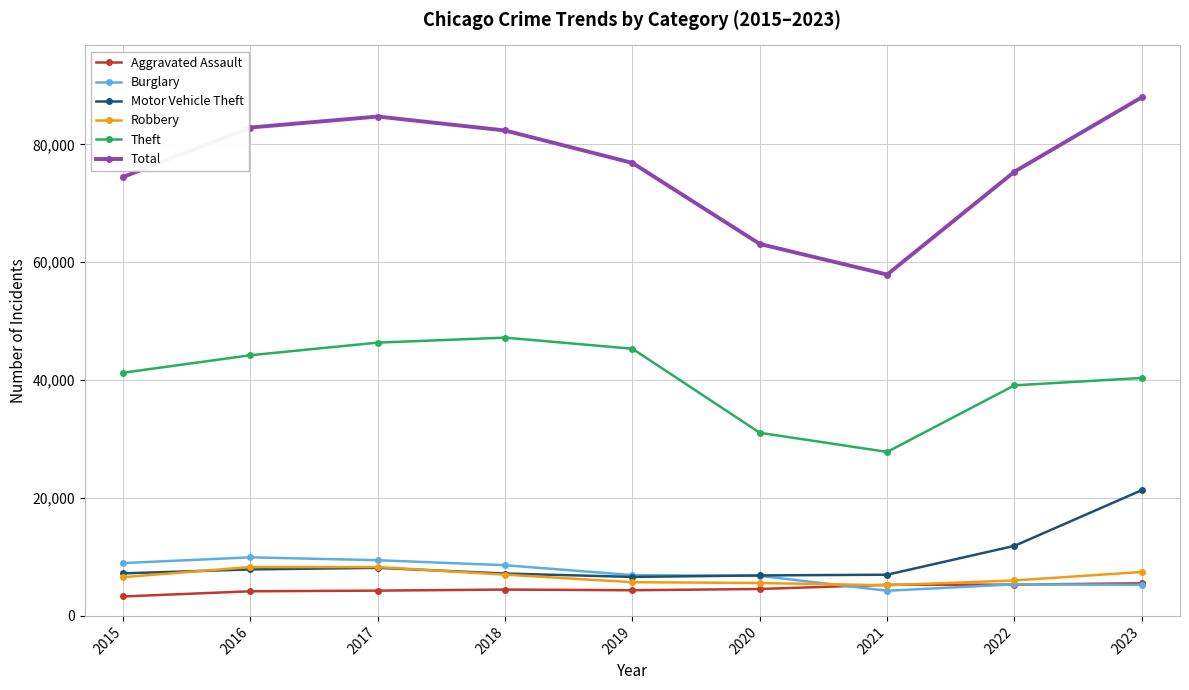

True or false: Aggravated Assault and Theft cross at least once.

False